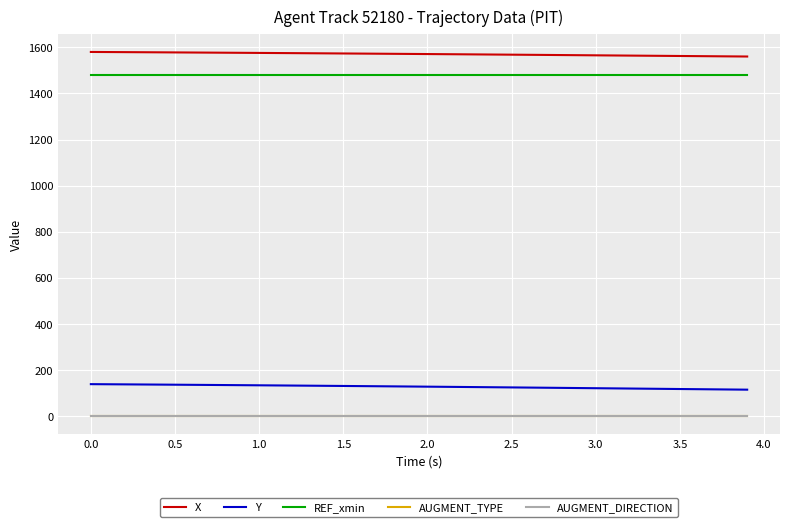

What is the greatest value displayed?

1579.9